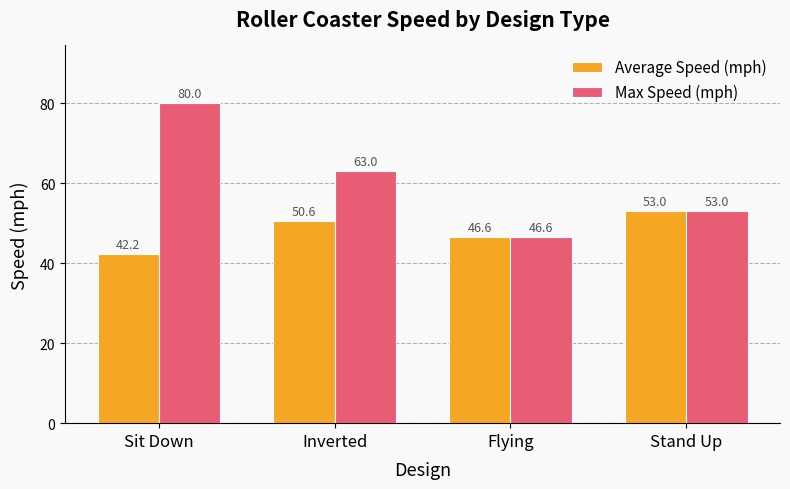

Which series has the widest spread of values?

Max Speed (mph)